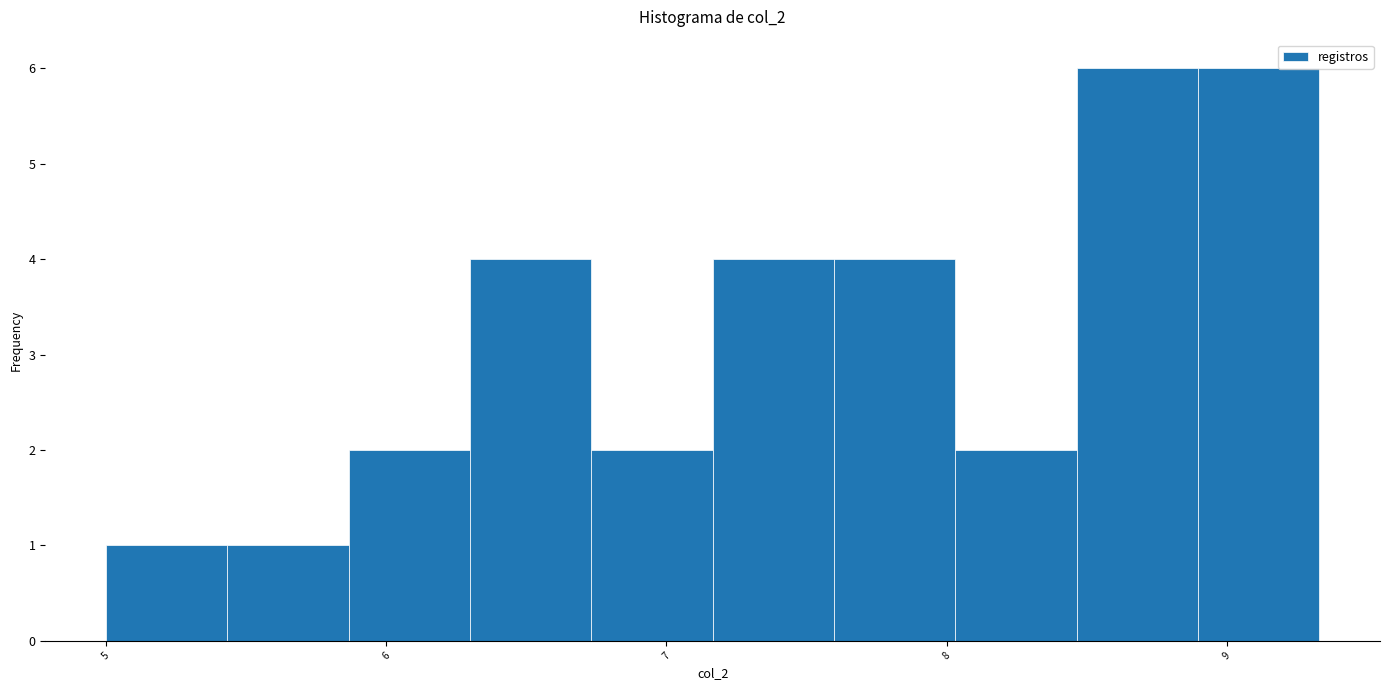

Reading left to right, transcribe this chart: for each bar, give the range it covers on the x-axis and its height. Neither the bar edges nor the heights are printed on the chart, so give them approximately, as read against the axes.

5.0 to 5.4: 1
5.4 to 5.9: 1
5.9 to 6.3: 2
6.3 to 6.7: 4
6.7 to 7.2: 2
7.2 to 7.6: 4
7.6 to 8.0: 4
8.0 to 8.5: 2
8.5 to 8.9: 6
8.9 to 9.3: 6